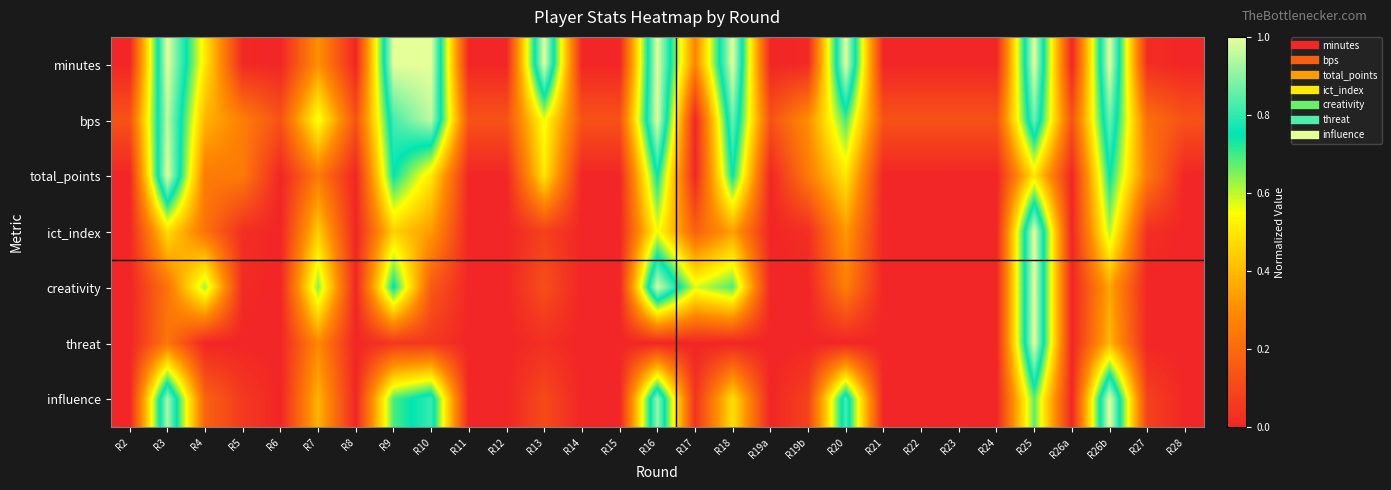

How many series are shown in this chart?

7